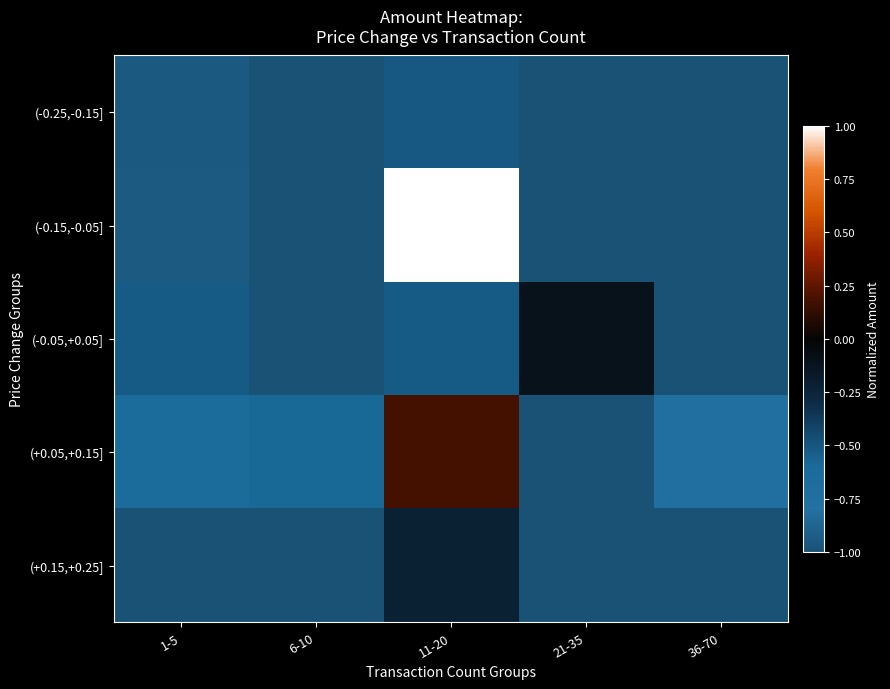

Which has a higher value, 21-35 or 6-10?

21-35